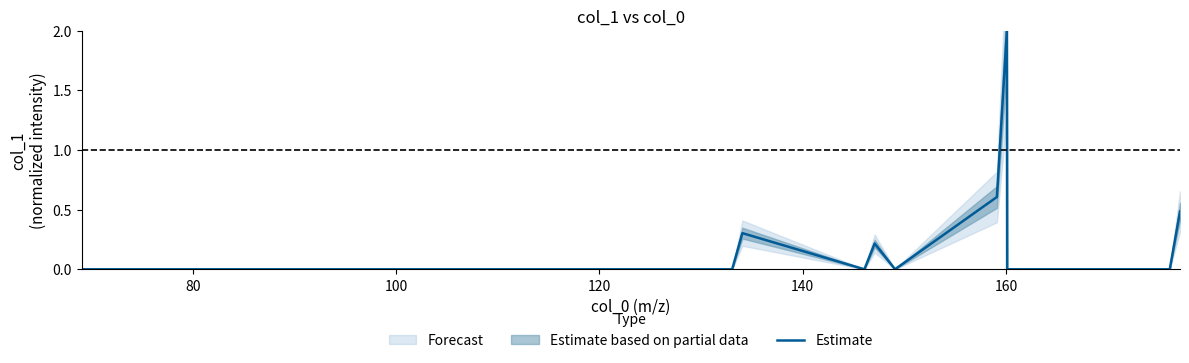

What is the highest value of the Estimate series?

2.0